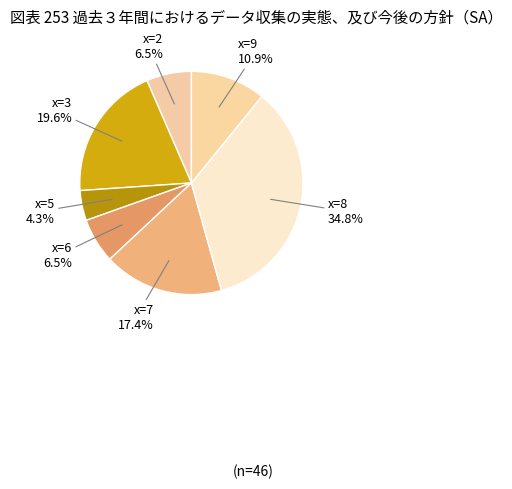

Which has a higher value, x=5 or x=7?

x=7